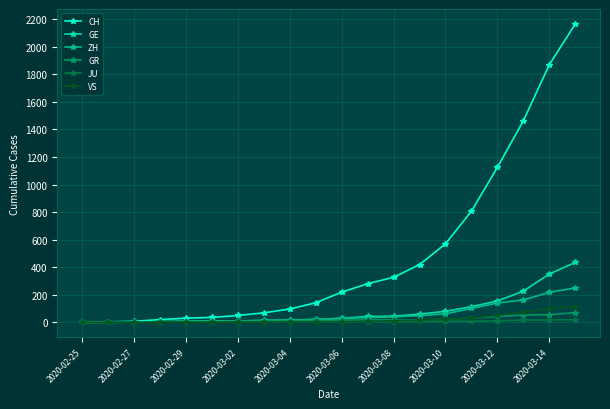

Which series has the largest range (max minus min)?

CH